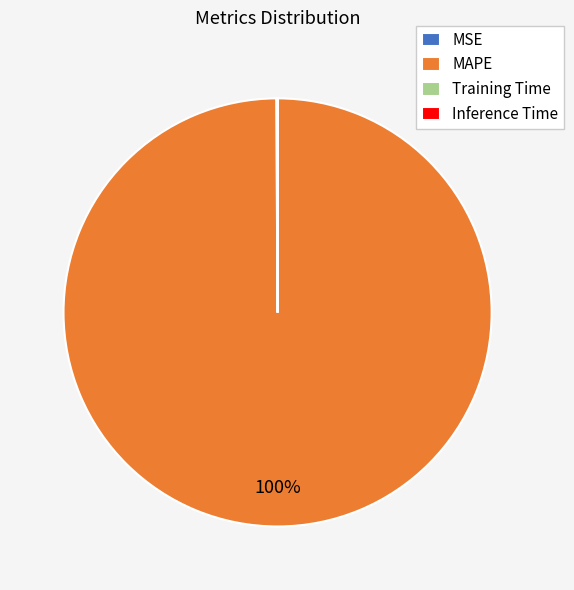

Is there a majority slice in this chart?

Yes